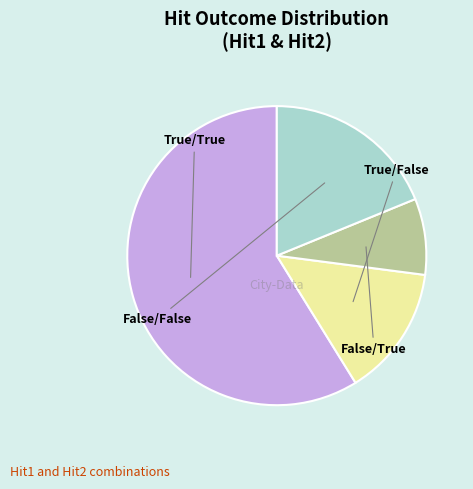

Does any single category account for the majority?

Yes